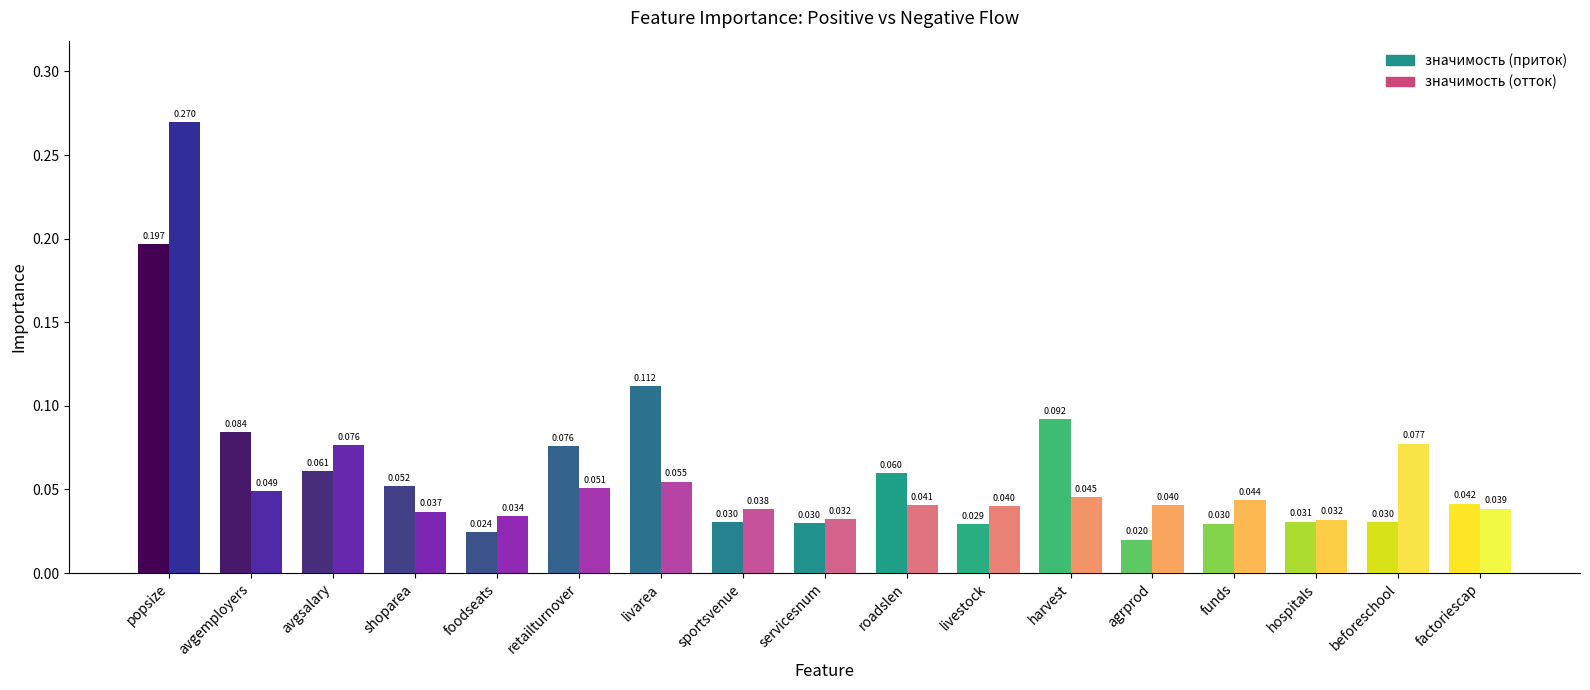

Which category has the lowest value across all series?

agrprod